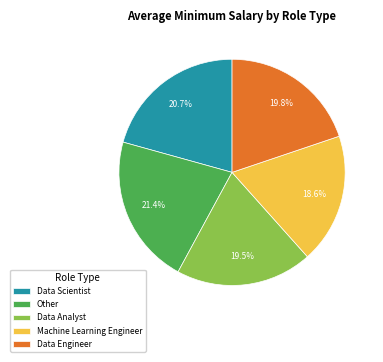

To the nearest percent, what is the difference between the largest and smallest slice percentages?

3%